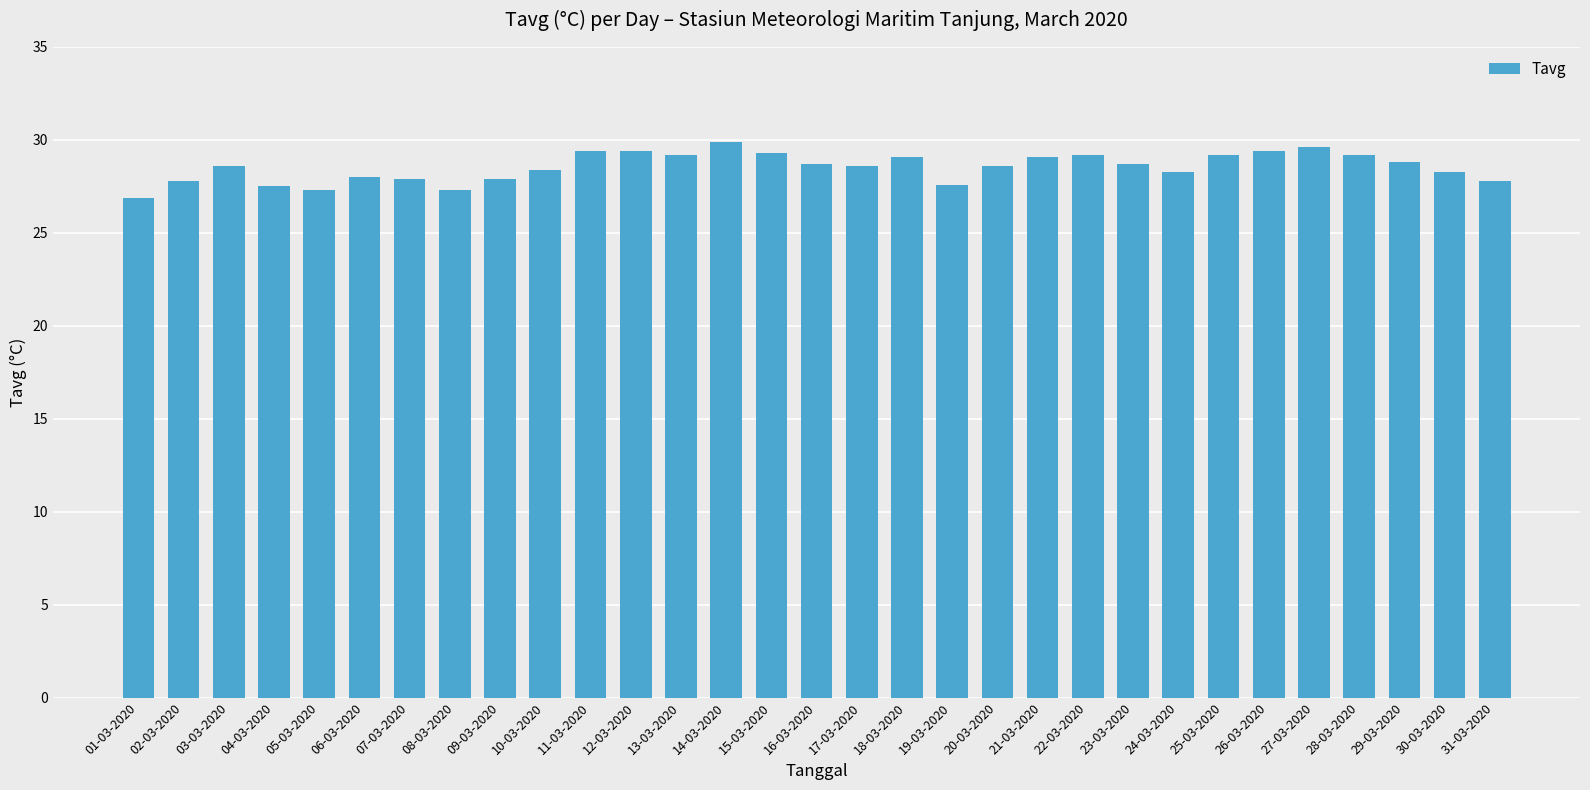

What is the label of the 1st bar from the right?

31-03-2020